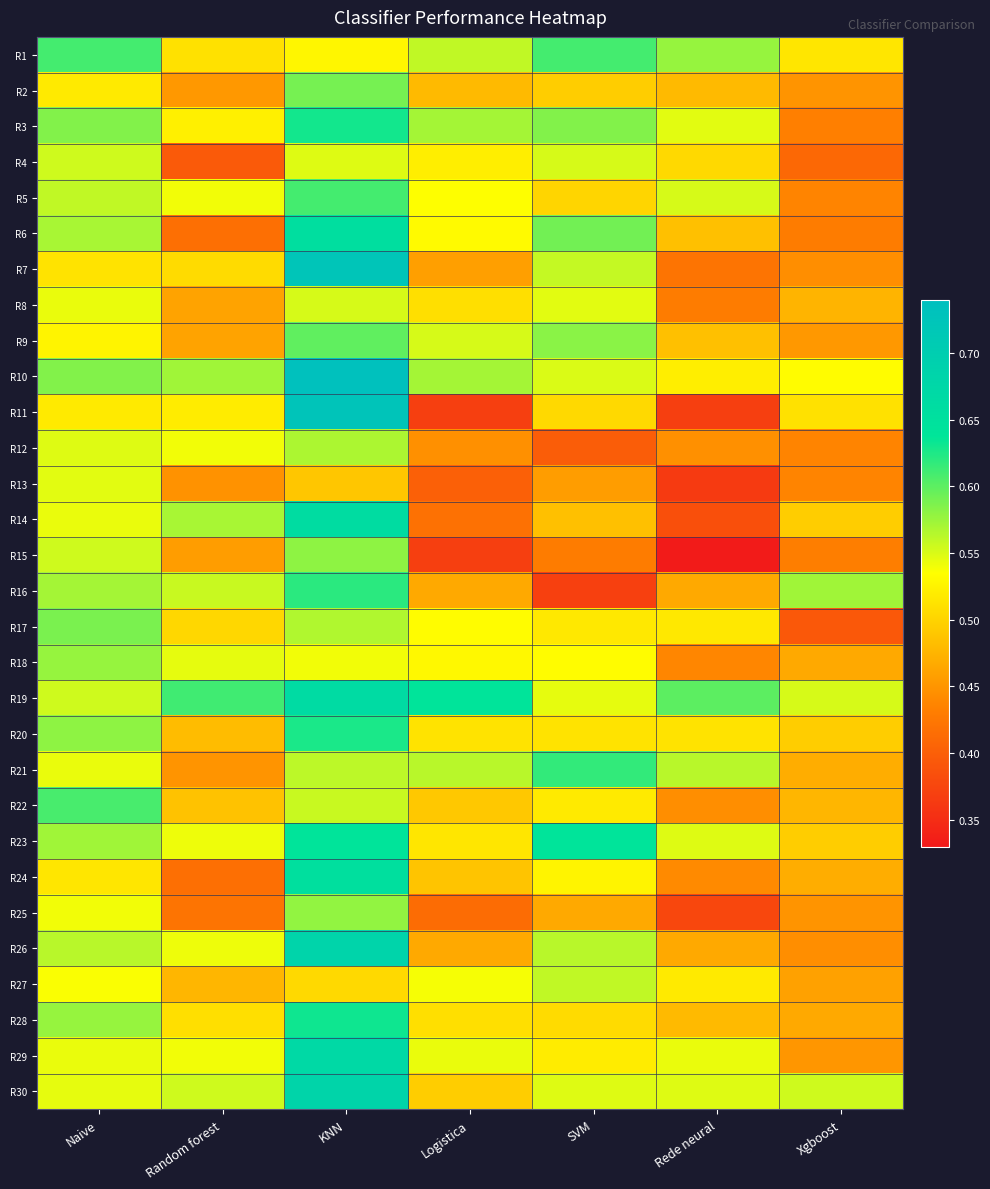

Reading left to right, transcribe all the data shown in this chart.

R1: Naive=0.6	Random forest=0.5	KNN=0.5	Logistica=0.6	SVM=0.6	Rede neural=0.6	Xgboost=0.5
R2: Naive=0.5	Random forest=0.5	KNN=0.6	Logistica=0.5	SVM=0.5	Rede neural=0.5	Xgboost=0.5
R3: Naive=0.6	Random forest=0.5	KNN=0.6	Logistica=0.6	SVM=0.6	Rede neural=0.5	Xgboost=0.4
R4: Naive=0.6	Random forest=0.4	KNN=0.5	Logistica=0.5	SVM=0.6	Rede neural=0.5	Xgboost=0.4
R5: Naive=0.6	Random forest=0.5	KNN=0.6	Logistica=0.5	SVM=0.5	Rede neural=0.6	Xgboost=0.4
R6: Naive=0.6	Random forest=0.4	KNN=0.7	Logistica=0.5	SVM=0.6	Rede neural=0.5	Xgboost=0.4
R7: Naive=0.5	Random forest=0.5	KNN=0.7	Logistica=0.5	SVM=0.6	Rede neural=0.4	Xgboost=0.4
R8: Naive=0.5	Random forest=0.5	KNN=0.6	Logistica=0.5	SVM=0.5	Rede neural=0.4	Xgboost=0.5
R9: Naive=0.5	Random forest=0.5	KNN=0.6	Logistica=0.6	SVM=0.6	Rede neural=0.5	Xgboost=0.5
R10: Naive=0.6	Random forest=0.6	KNN=0.7	Logistica=0.6	SVM=0.6	Rede neural=0.5	Xgboost=0.5
R11: Naive=0.5	Random forest=0.5	KNN=0.7	Logistica=0.4	SVM=0.5	Rede neural=0.4	Xgboost=0.5
R12: Naive=0.5	Random forest=0.5	KNN=0.6	Logistica=0.4	SVM=0.4	Rede neural=0.4	Xgboost=0.4
R13: Naive=0.5	Random forest=0.4	KNN=0.5	Logistica=0.4	SVM=0.5	Rede neural=0.4	Xgboost=0.4
R14: Naive=0.5	Random forest=0.6	KNN=0.7	Logistica=0.4	SVM=0.5	Rede neural=0.4	Xgboost=0.5
R15: Naive=0.6	Random forest=0.5	KNN=0.6	Logistica=0.4	SVM=0.4	Rede neural=0.3	Xgboost=0.4
R16: Naive=0.6	Random forest=0.6	KNN=0.6	Logistica=0.5	SVM=0.4	Rede neural=0.5	Xgboost=0.6
R17: Naive=0.6	Random forest=0.5	KNN=0.6	Logistica=0.5	SVM=0.5	Rede neural=0.5	Xgboost=0.4
R18: Naive=0.6	Random forest=0.5	KNN=0.5	Logistica=0.5	SVM=0.5	Rede neural=0.4	Xgboost=0.5
R19: Naive=0.6	Random forest=0.6	KNN=0.7	Logistica=0.6	SVM=0.5	Rede neural=0.6	Xgboost=0.6
R20: Naive=0.6	Random forest=0.5	KNN=0.6	Logistica=0.5	SVM=0.5	Rede neural=0.5	Xgboost=0.5
R21: Naive=0.5	Random forest=0.5	KNN=0.6	Logistica=0.6	SVM=0.6	Rede neural=0.6	Xgboost=0.5
R22: Naive=0.6	Random forest=0.5	KNN=0.6	Logistica=0.5	SVM=0.5	Rede neural=0.4	Xgboost=0.5
R23: Naive=0.6	Random forest=0.5	KNN=0.6	Logistica=0.5	SVM=0.6	Rede neural=0.5	Xgboost=0.5
R24: Naive=0.5	Random forest=0.4	KNN=0.7	Logistica=0.5	SVM=0.5	Rede neural=0.4	Xgboost=0.5
R25: Naive=0.5	Random forest=0.4	KNN=0.6	Logistica=0.4	SVM=0.5	Rede neural=0.4	Xgboost=0.5
R26: Naive=0.6	Random forest=0.5	KNN=0.7	Logistica=0.5	SVM=0.6	Rede neural=0.5	Xgboost=0.4
R27: Naive=0.5	Random forest=0.5	KNN=0.5	Logistica=0.5	SVM=0.6	Rede neural=0.5	Xgboost=0.5
R28: Naive=0.6	Random forest=0.5	KNN=0.6	Logistica=0.5	SVM=0.5	Rede neural=0.5	Xgboost=0.5
R29: Naive=0.5	Random forest=0.5	KNN=0.7	Logistica=0.5	SVM=0.5	Rede neural=0.5	Xgboost=0.5
R30: Naive=0.5	Random forest=0.6	KNN=0.7	Logistica=0.5	SVM=0.5	Rede neural=0.5	Xgboost=0.6